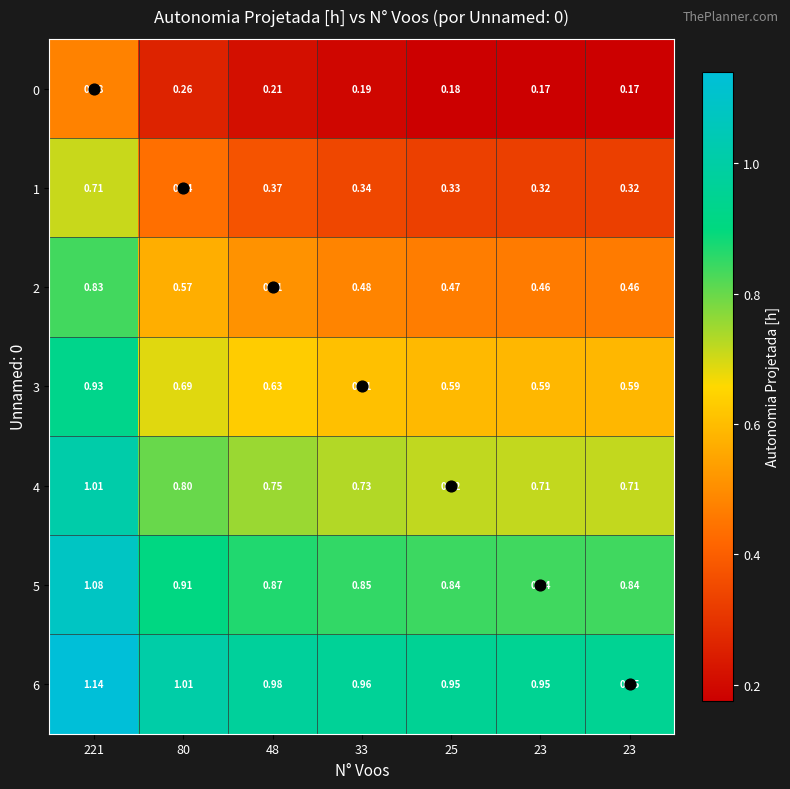

Which has a higher value, 25 or 80?

80